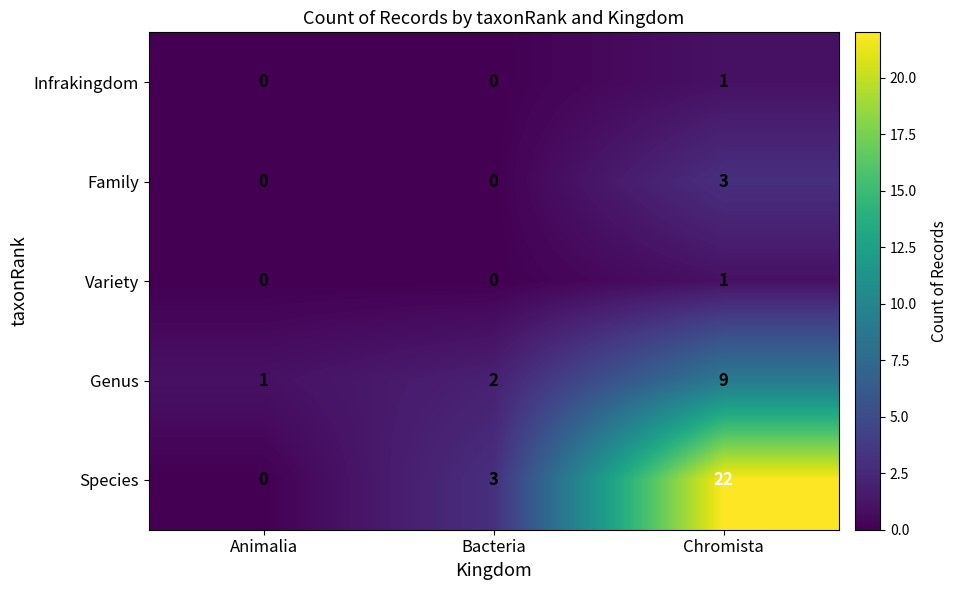

What is the sum of all Family values?

3